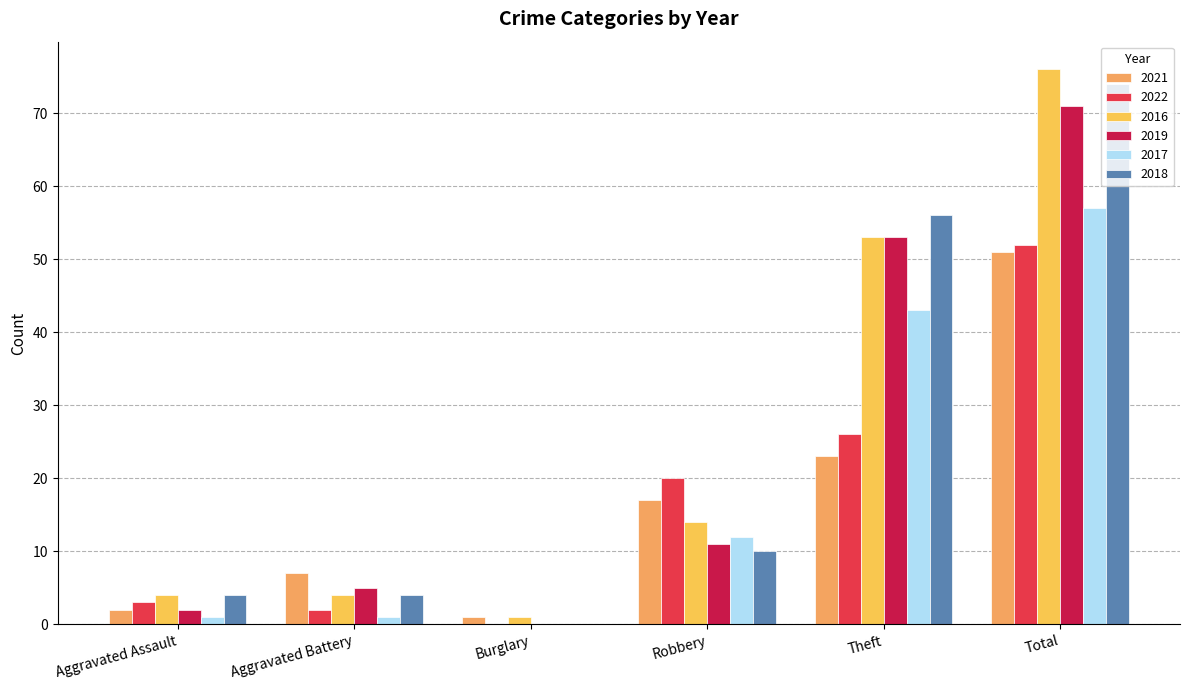

What is the difference between the 2017 values at Robbery and Burglary?

12